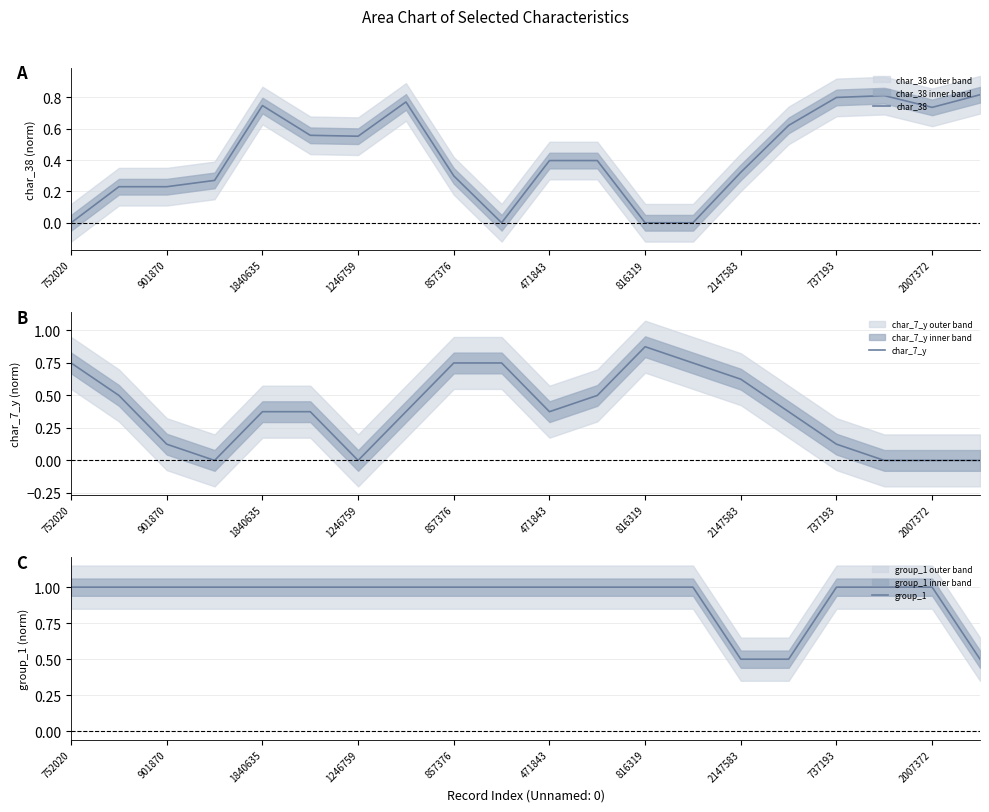

Which category has the highest value in the char_7_y series?

816319